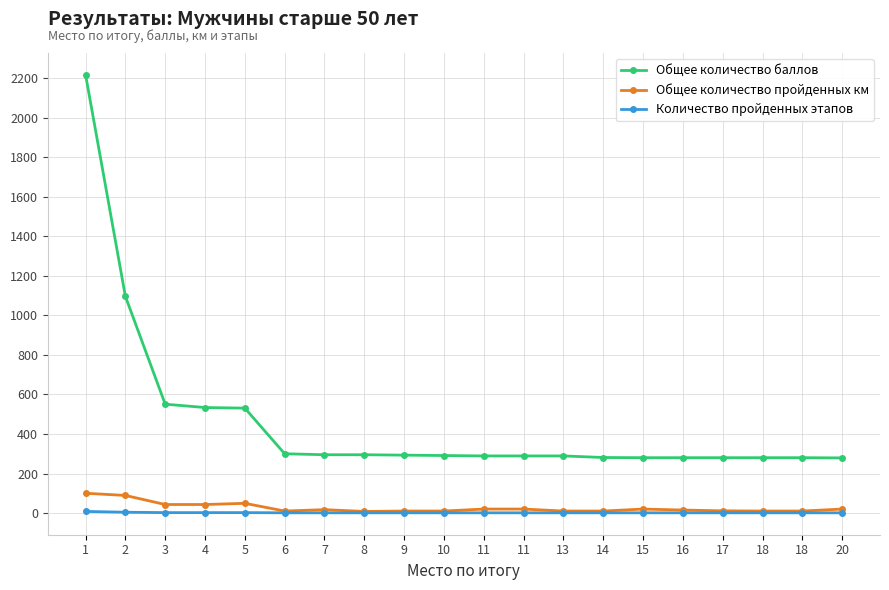

Reading right to left, list all the values displayed in this chart.

Общее количество баллов: 279	280	280	280	280	280	281	289	289	289	291	293	295	295	300	531	534	551	1097	2219
Общее количество пройденных км: 20	10	10	11	15	20	10	10	20	20	10	10	8	17	10	49	43	43	89	100
Количество пройденных этапов: 1	1	1	1	1	1	1	1	1	1	1	1	1	1	1	2	2	2	4	8